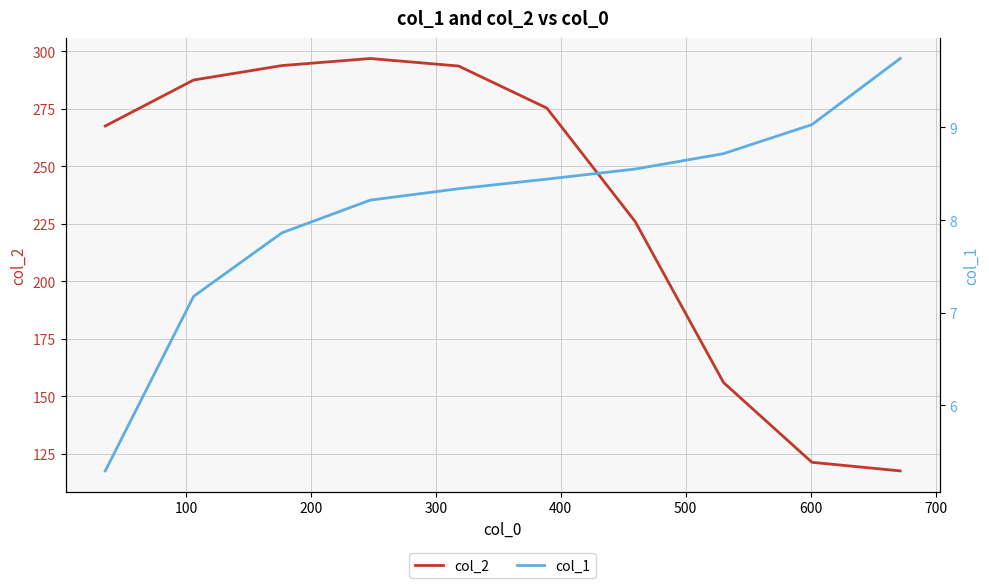

What is the highest value of the col_2 series?

296.8